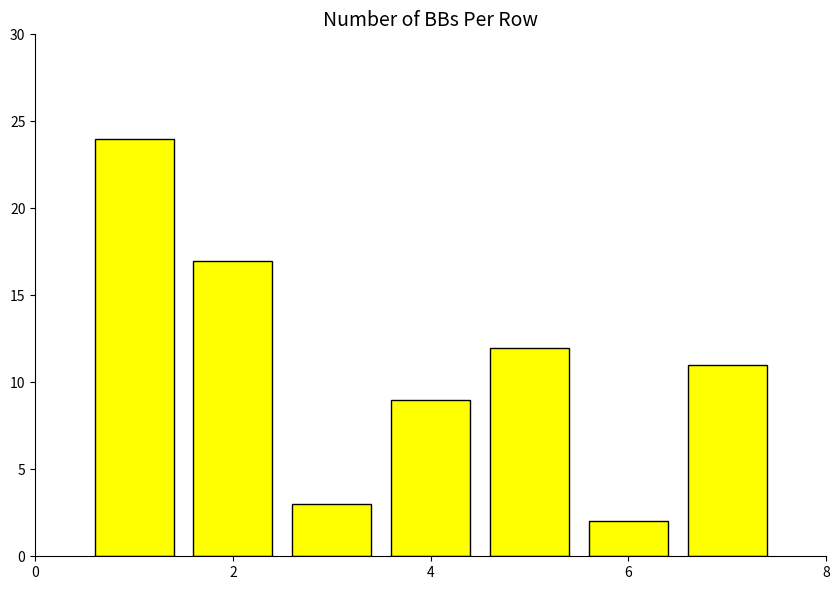

How many data points does each series have?

7